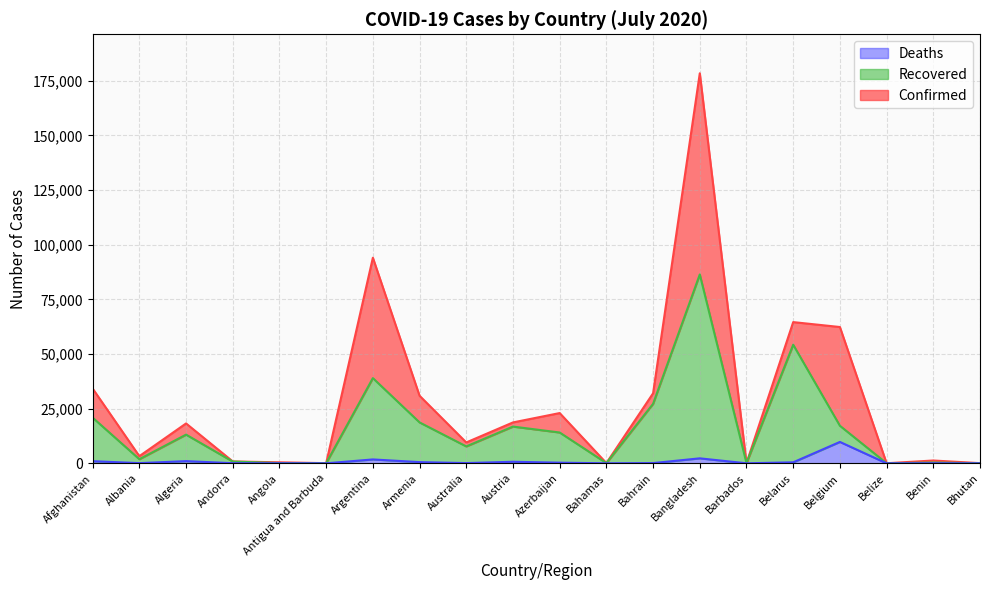

Rank the series by their average value, from lowest to highest.

Deaths, Recovered, Confirmed